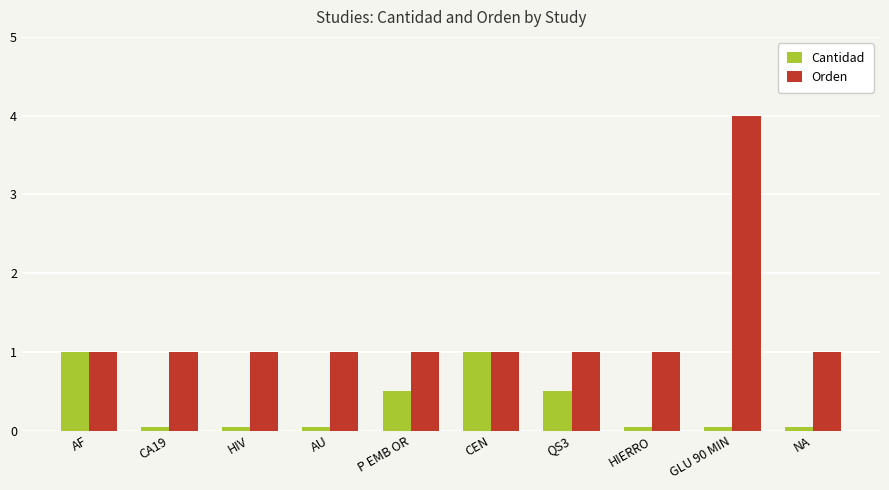

What is the value of the Orden bar at the 5th from the left?

1.0